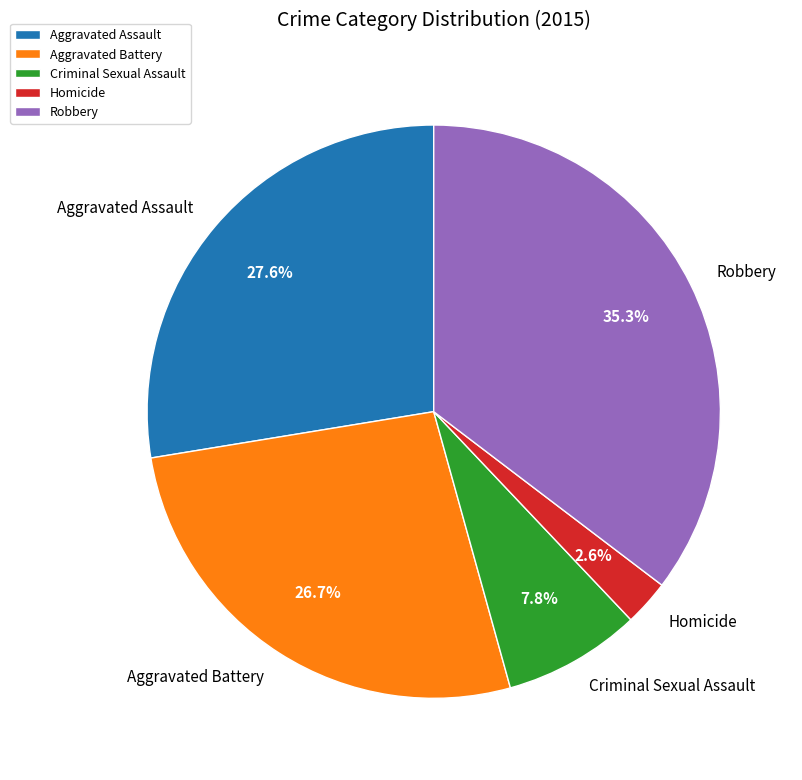

True or false: Aggravated Battery accounts for 41% of the total.

False